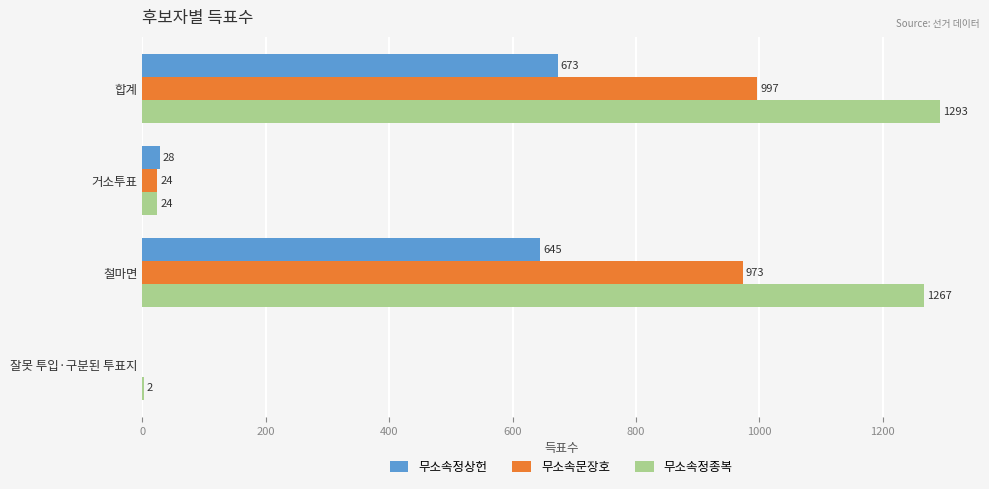

Count the number of categories in the chart.

4